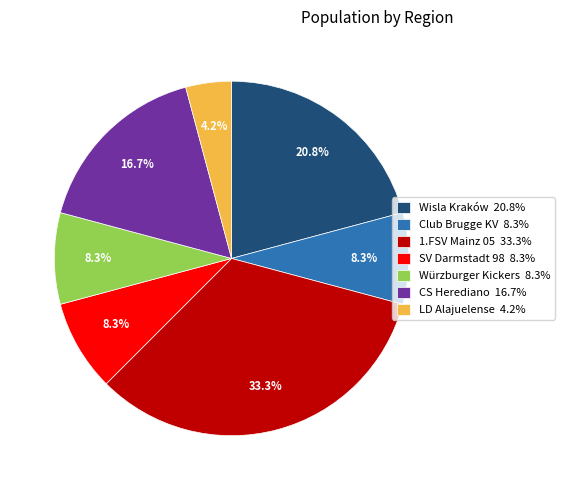

Is there any slice that represents more than half of the pie?

No